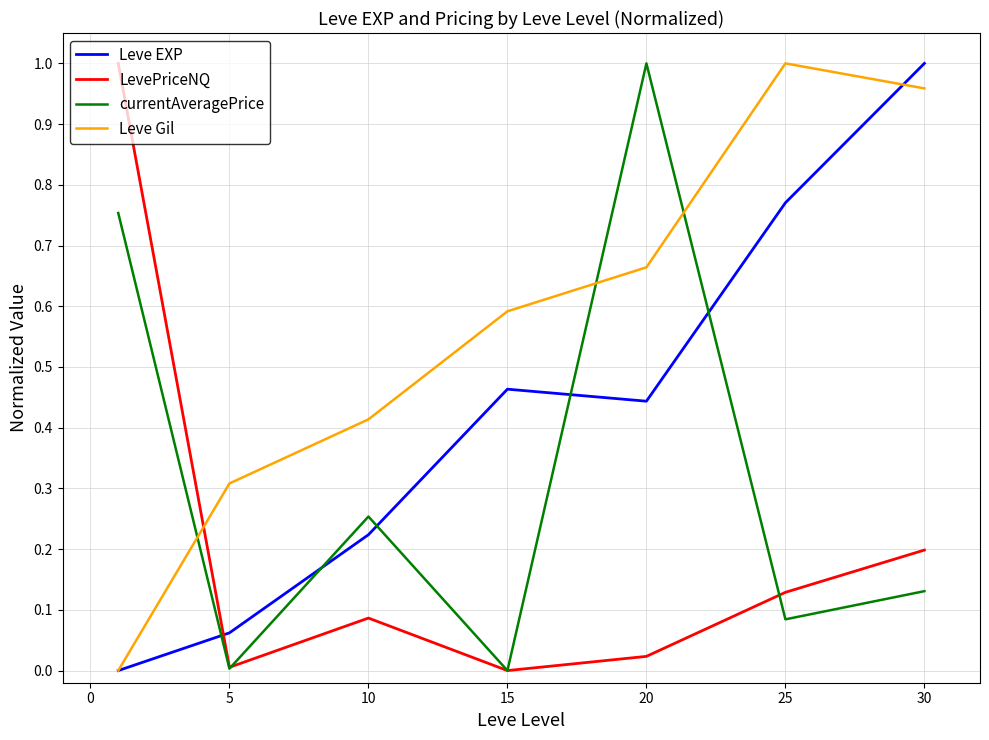

True or false: Leve Gil and LevePriceNQ intersect in this chart.

True